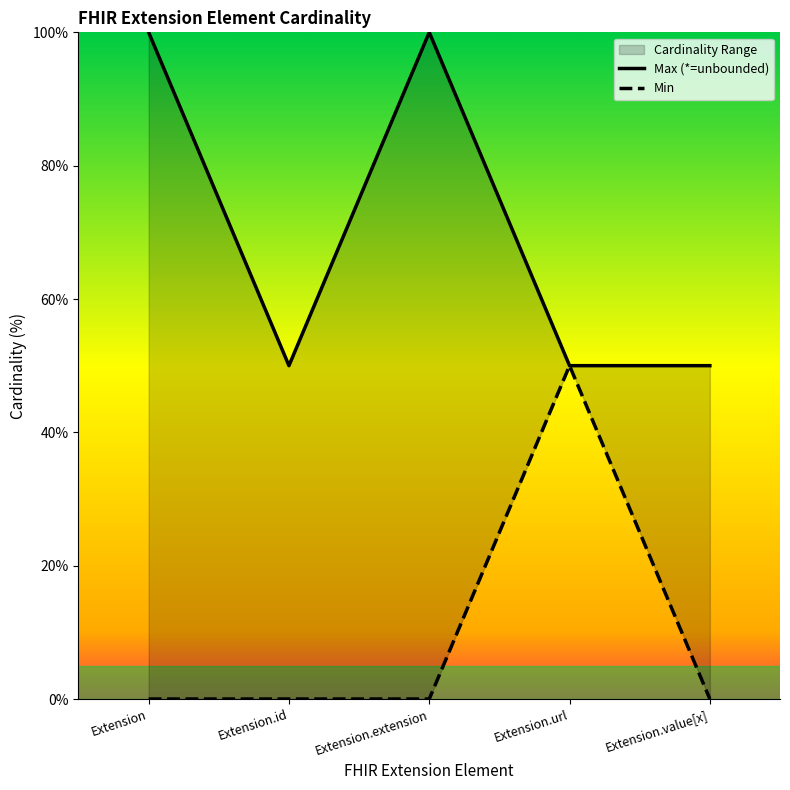

The Max (*=unbounded) series shows 81 at Extension.value[x]. True or false?

False